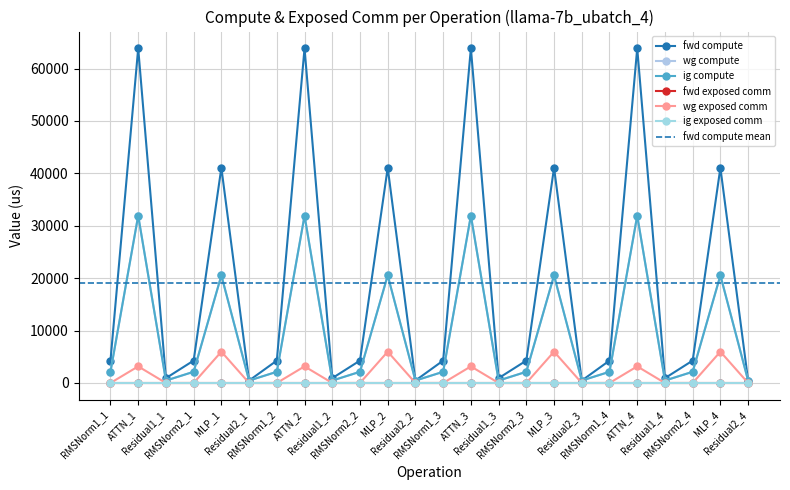

What is the total value across all series at Residual2_4?

1382.0